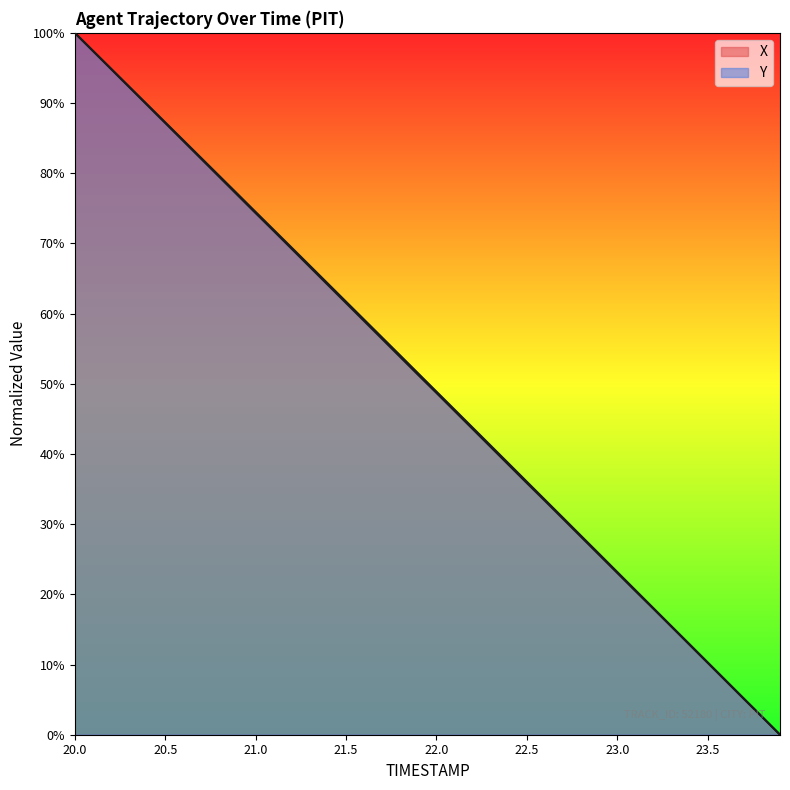

The value of Y at 22.4 is 38.6. True or false?

True